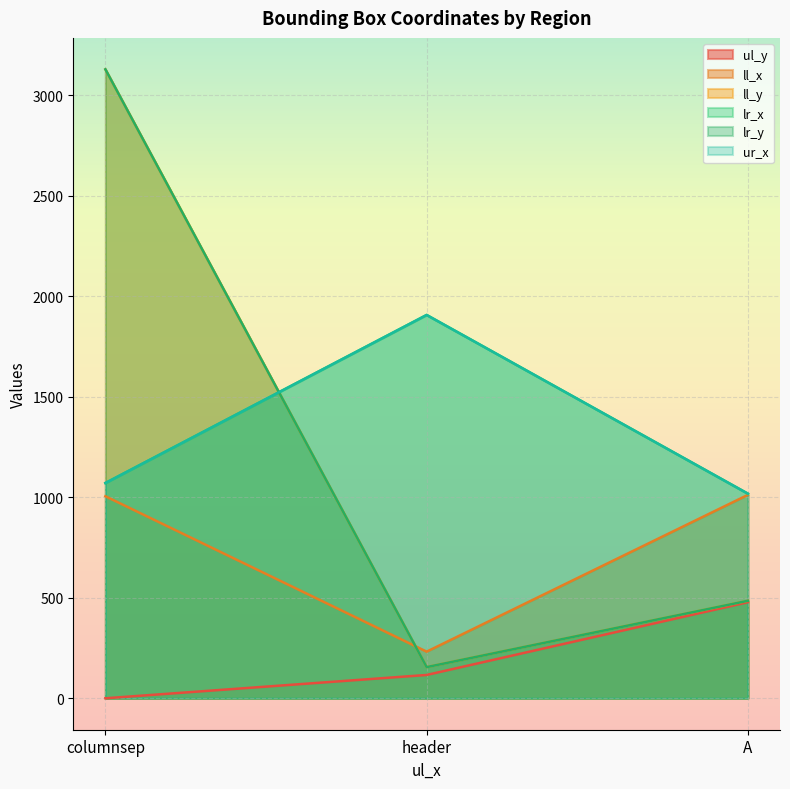

Rank the categories by ul_y value from lowest to highest.

columnsep, header, A